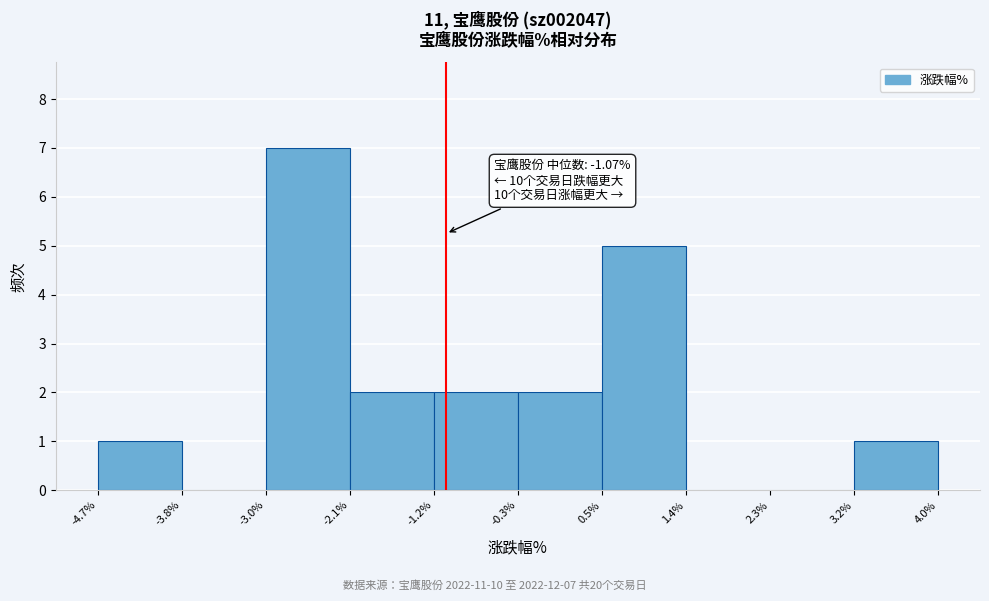

Which range on the x-axis has the tallest bar?

-3.0% to -2.1%